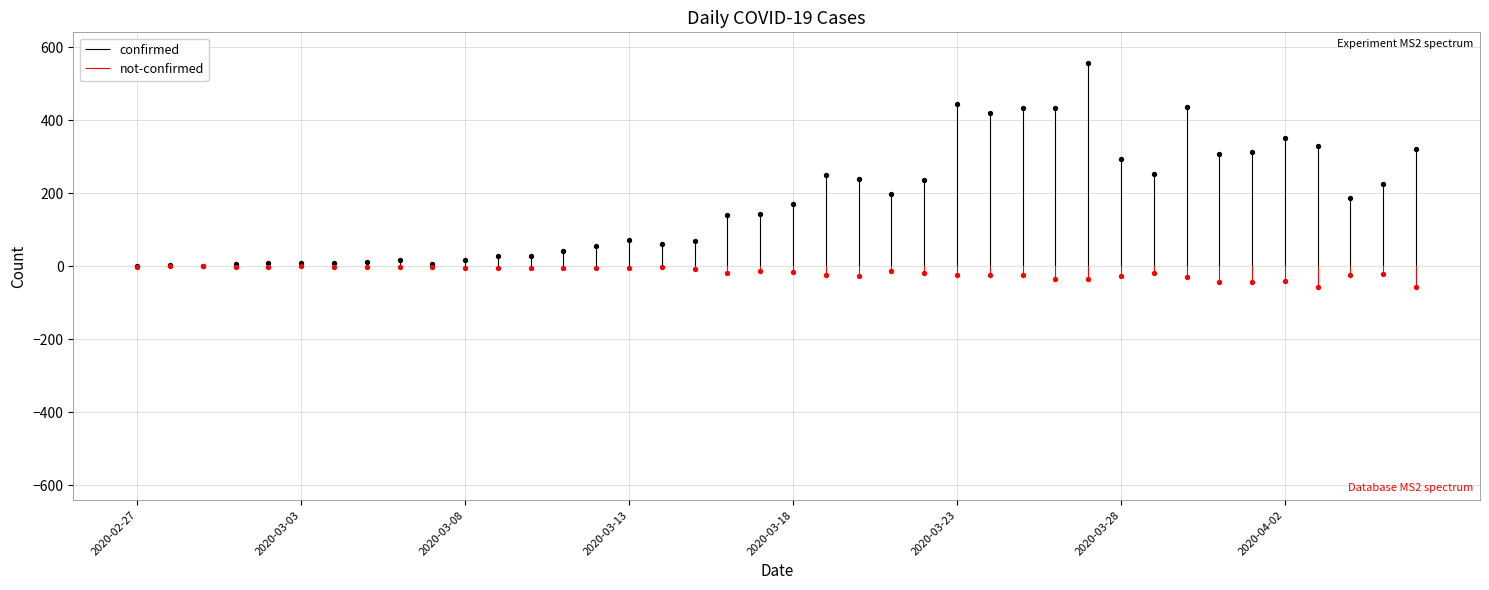

Is the value of not-confirmed at 2020-02-27 greater than the value of confirmed at 2020-02-27?

No